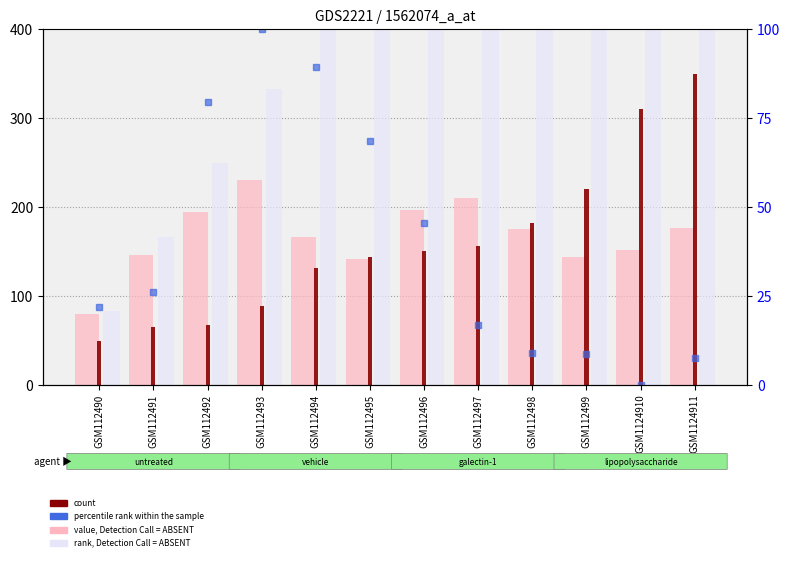

What is the value of the percentile rank within the sample bar at the 6th from the left?

68.5